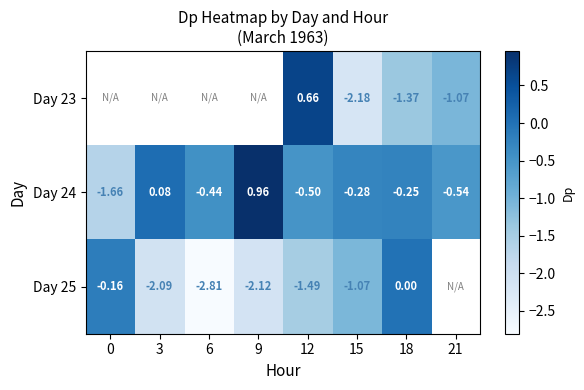

What is the difference between the Day 23 values at 21 and 12?

1.7